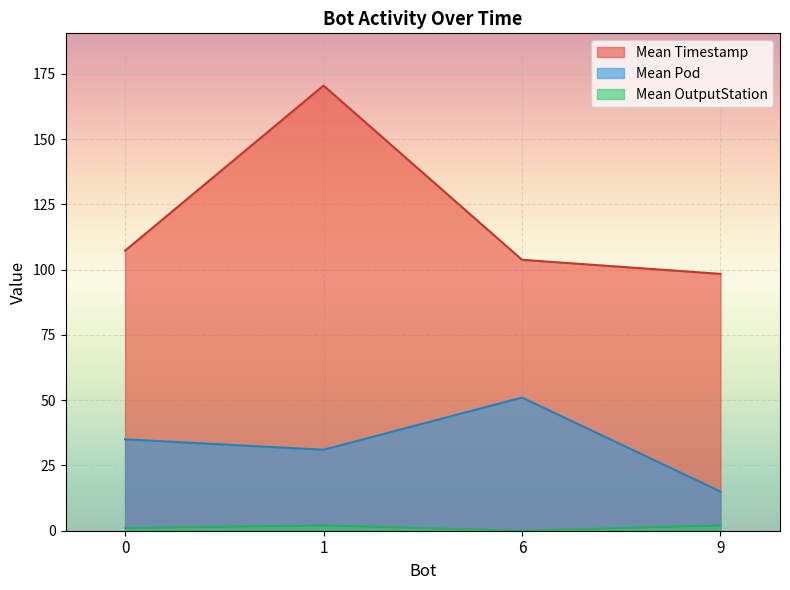

Which series changed the most between 6 and 9?

Mean Pod